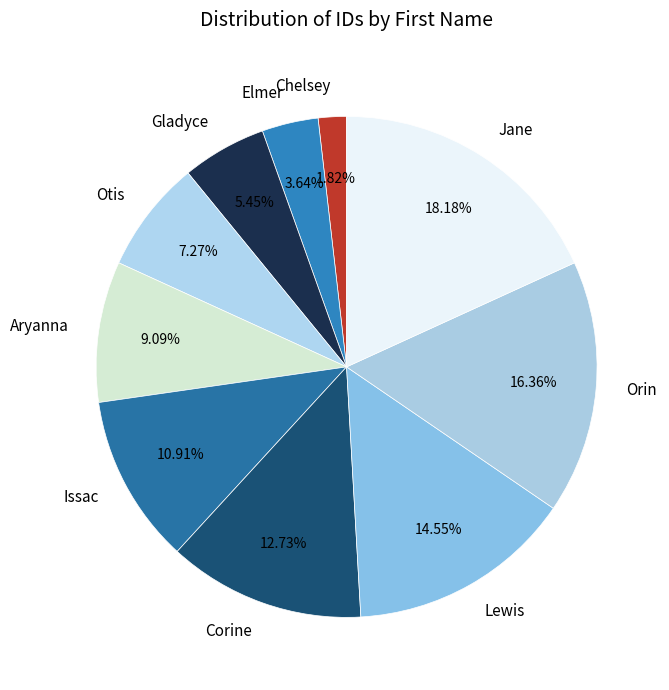

Is there any slice that represents more than half of the pie?

No